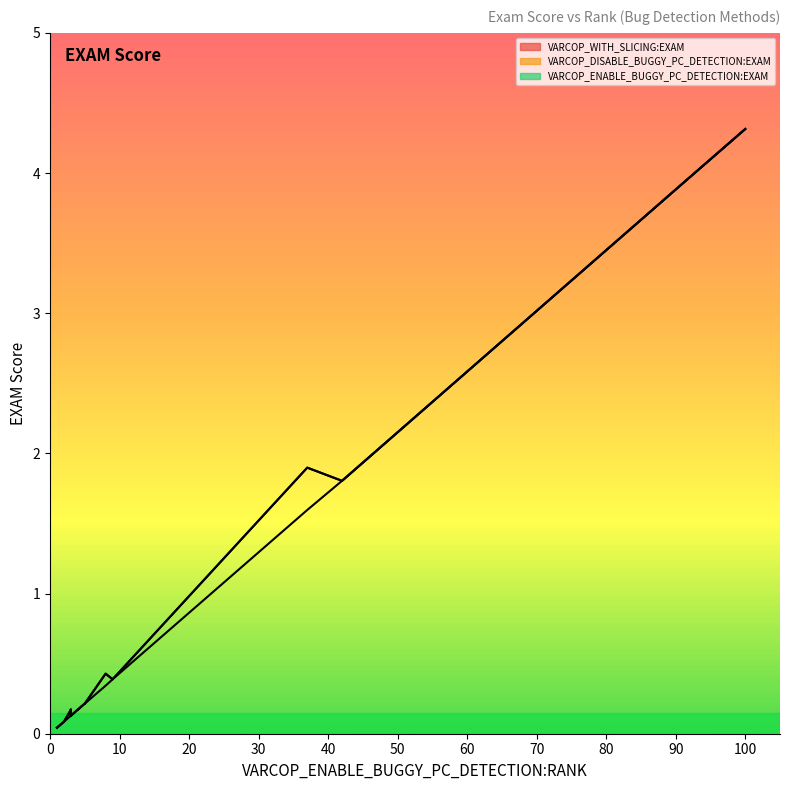

The VARCOP_ENABLE_BUGGY_PC_DETECTION:EXAM series shows 0.1 at 3. True or false?

True